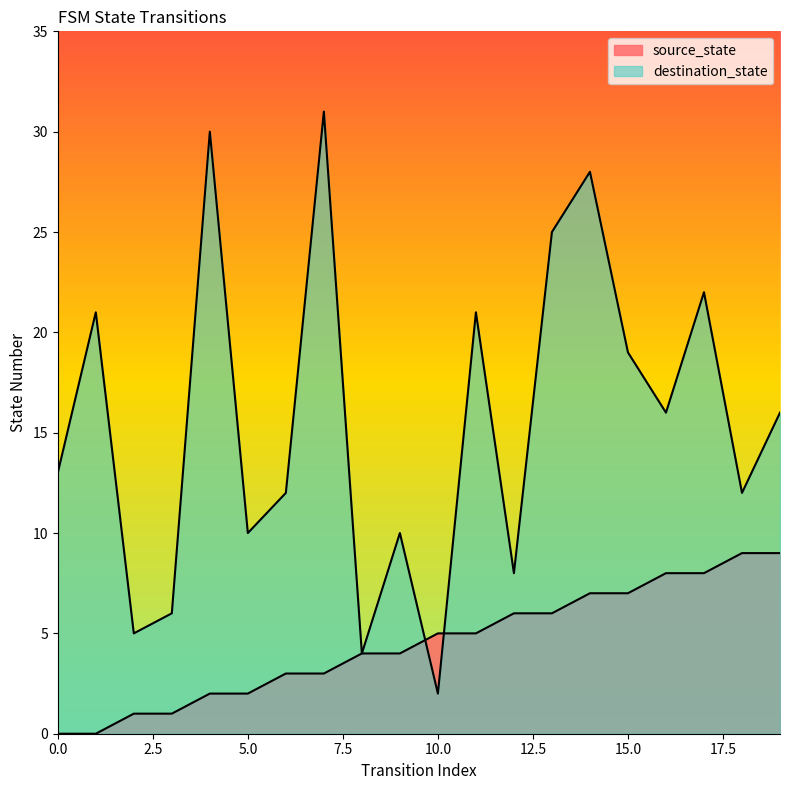

What is the greatest value displayed?

31